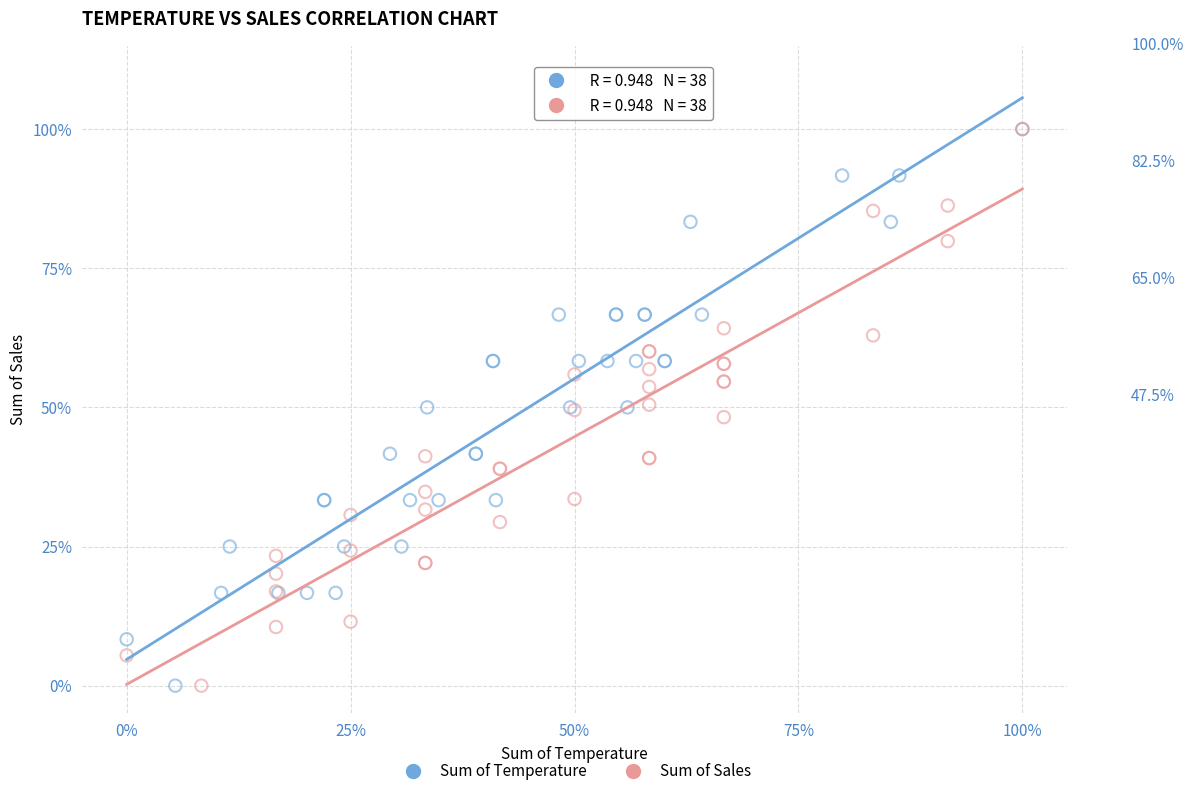

What are all the series names shown in the legend?

Sum of Temperature, Sum of Sales